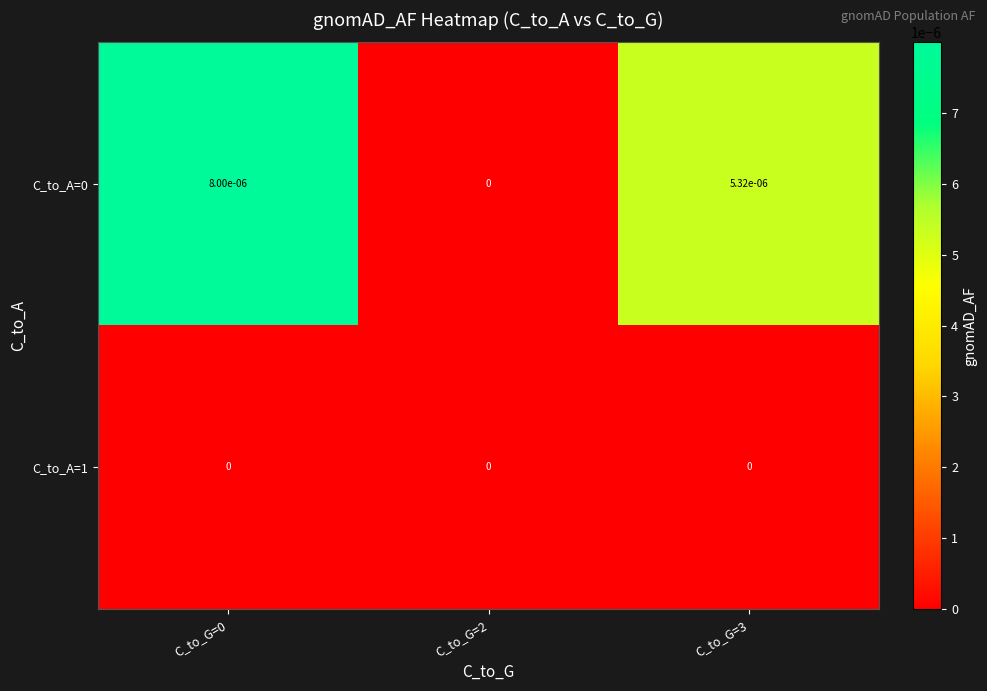

The value of C_to_A=1 at C_to_G=0 is 0.0. True or false?

True